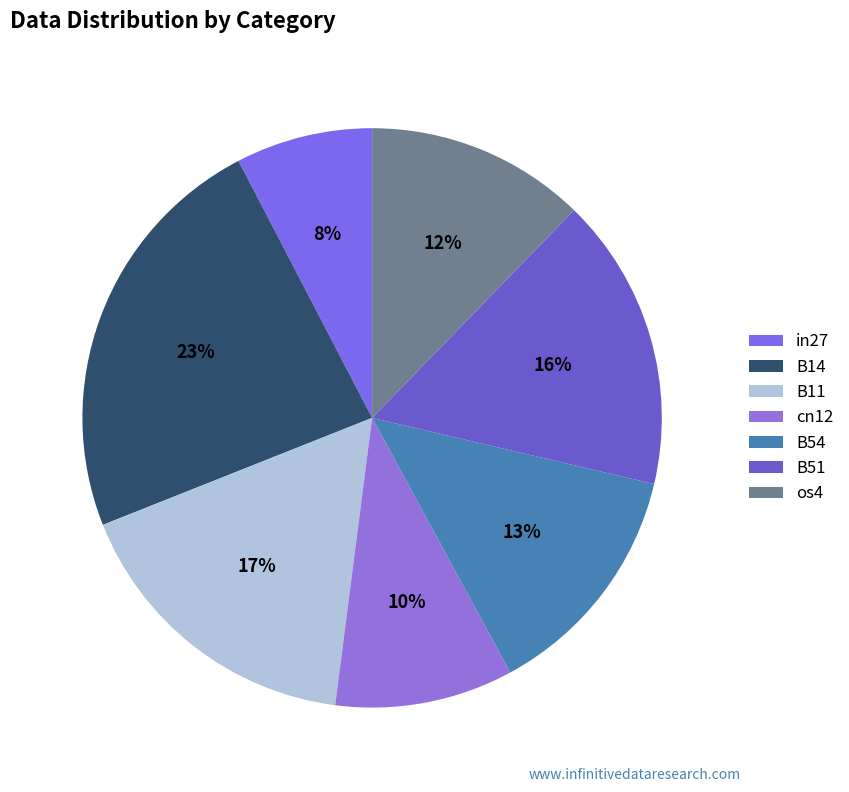

To the nearest percent, what is the difference between the B51 and os4 slice percentages?

4%